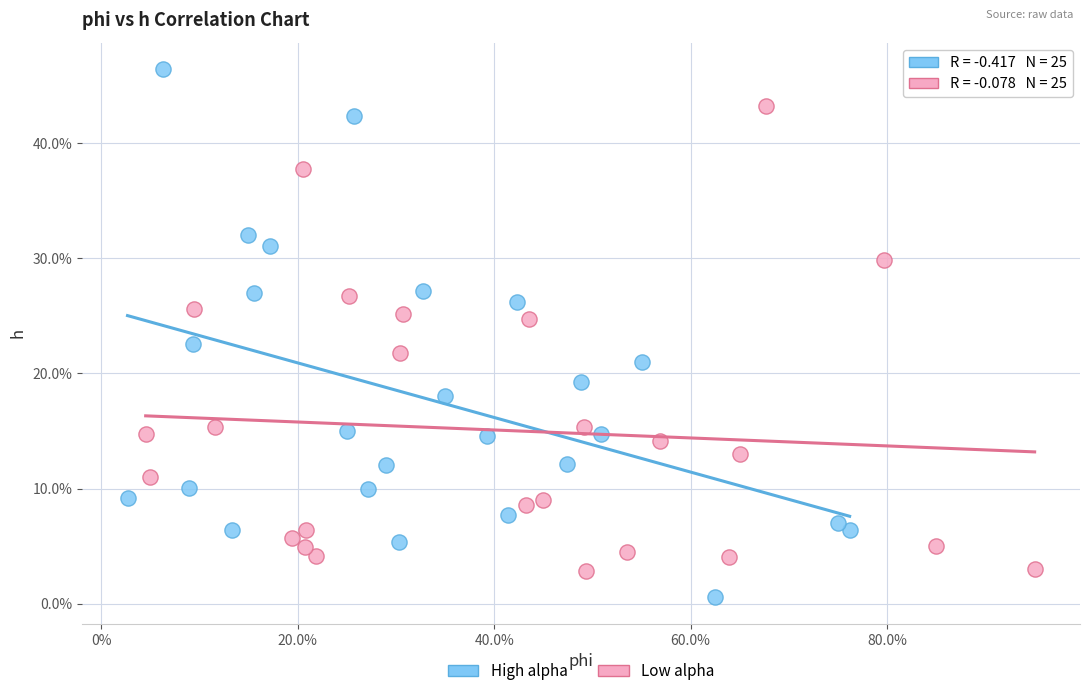

What are all the series names shown in the legend?

High alpha, Low alpha